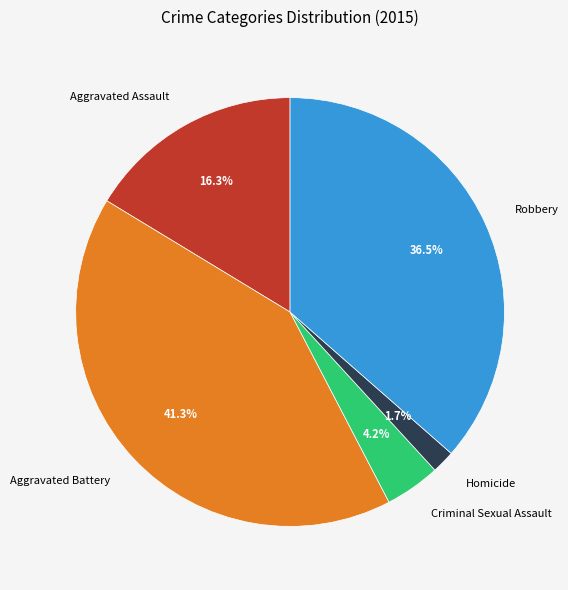

Approximately how many times larger is the value at Aggravated Battery compared to Robbery?

1.1